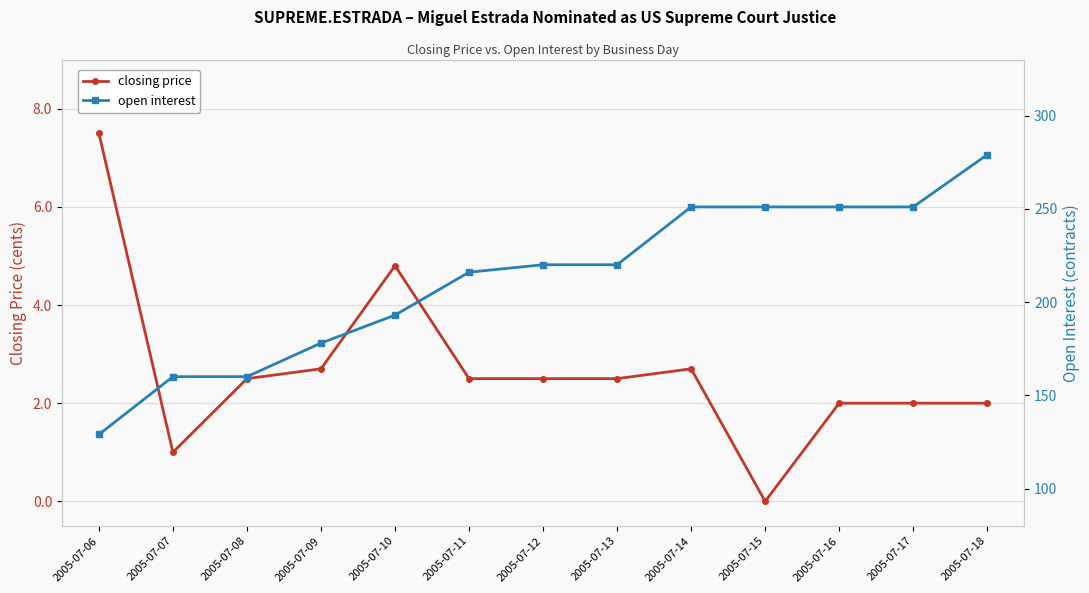

Rank the categories by open interest value from lowest to highest.

2005-07-06, 2005-07-07, 2005-07-08, 2005-07-09, 2005-07-10, 2005-07-11, 2005-07-12, 2005-07-13, 2005-07-14, 2005-07-15, 2005-07-16, 2005-07-17, 2005-07-18